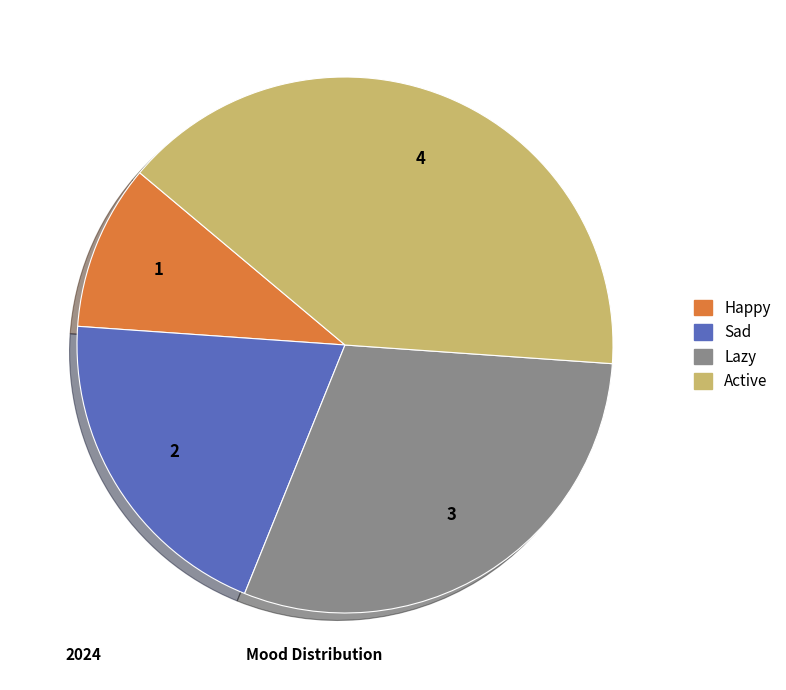

Rank the categories by value from highest to lowest.

Active, Lazy, Sad, Happy